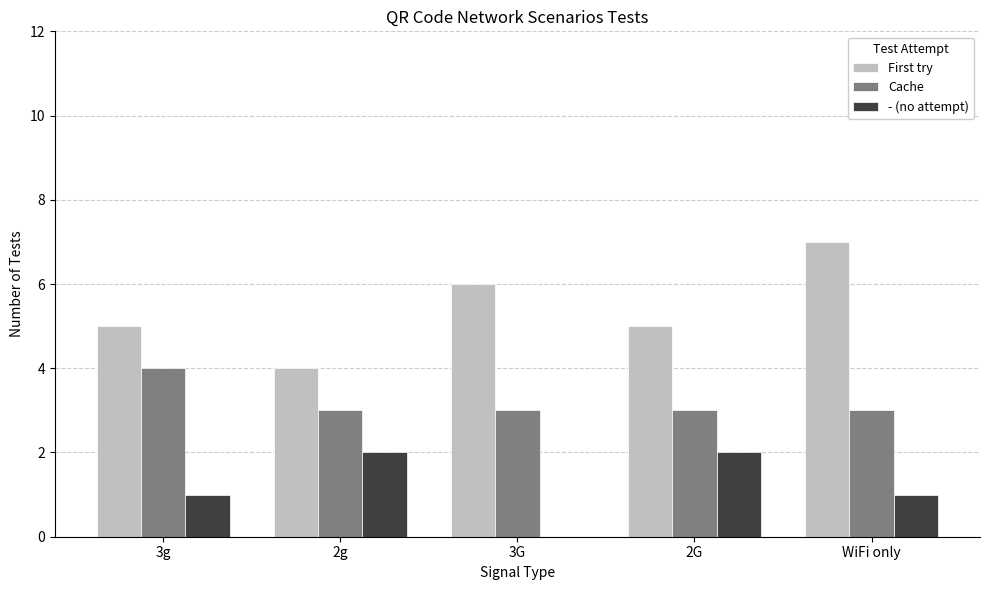

Count the number of categories in the chart.

5